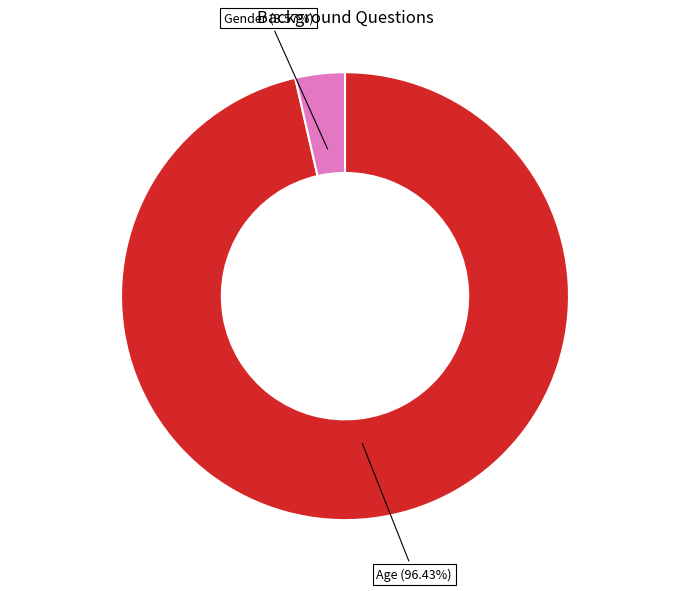

Does any single category account for the majority?

Yes